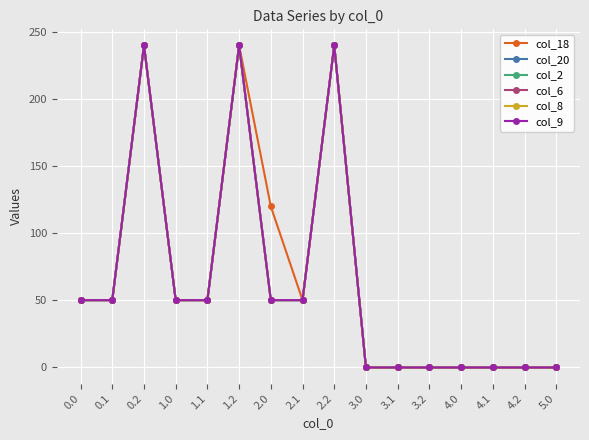

Reading right to left, list all the values displayed in this chart.

col_18: 5.0=0.0	4.2=0.0	4.1=0.0	4.0=0.0	3.2=0.0	3.1=0.0	3.0=0.0	2.2=240.0	2.1=50.2	2.0=120.0	1.2=240.0	1.1=50.2	1.0=50.2	0.2=240.0	0.1=50.2	0.0=50.2
col_20: 5.0=0.0	4.2=0.0	4.1=0.0	4.0=0.0	3.2=0.0	3.1=0.0	3.0=0.0	2.2=240.0	2.1=50.2	2.0=50.2	1.2=240.0	1.1=50.2	1.0=50.2	0.2=240.0	0.1=50.2	0.0=50.2
col_2: 5.0=0.0	4.2=0.0	4.1=0.0	4.0=0.0	3.2=0.0	3.1=0.0	3.0=0.0	2.2=240.0	2.1=50.2	2.0=50.2	1.2=240.0	1.1=50.2	1.0=50.2	0.2=240.0	0.1=50.2	0.0=50.2
col_6: 5.0=0.0	4.2=0.0	4.1=0.0	4.0=0.0	3.2=0.0	3.1=0.0	3.0=0.0	2.2=240.0	2.1=50.2	2.0=50.2	1.2=240.0	1.1=50.2	1.0=50.2	0.2=240.0	0.1=50.2	0.0=50.2
col_8: 5.0=0.0	4.2=0.0	4.1=0.0	4.0=0.0	3.2=0.0	3.1=0.0	3.0=0.0	2.2=240.0	2.1=50.2	2.0=50.2	1.2=240.0	1.1=50.2	1.0=50.2	0.2=240.0	0.1=50.2	0.0=50.2
col_9: 5.0=0.0	4.2=0.0	4.1=0.0	4.0=0.0	3.2=0.0	3.1=0.0	3.0=0.0	2.2=240.0	2.1=50.2	2.0=50.2	1.2=240.0	1.1=50.2	1.0=50.2	0.2=240.0	0.1=50.2	0.0=50.2